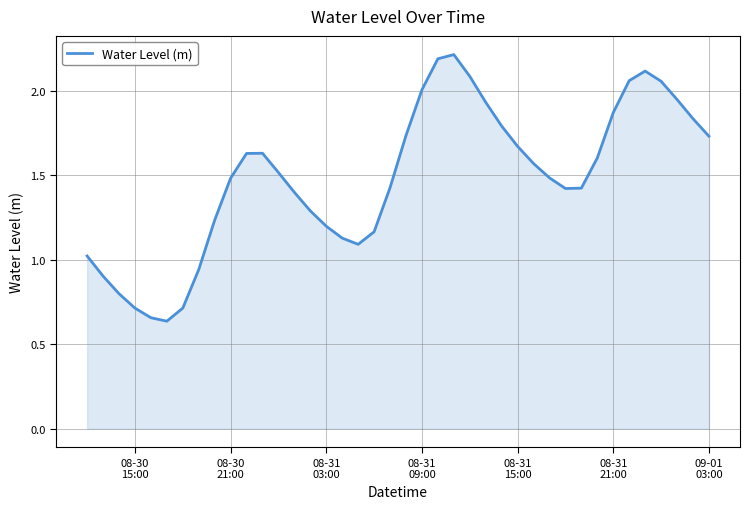

What is the greatest value displayed?

2.2